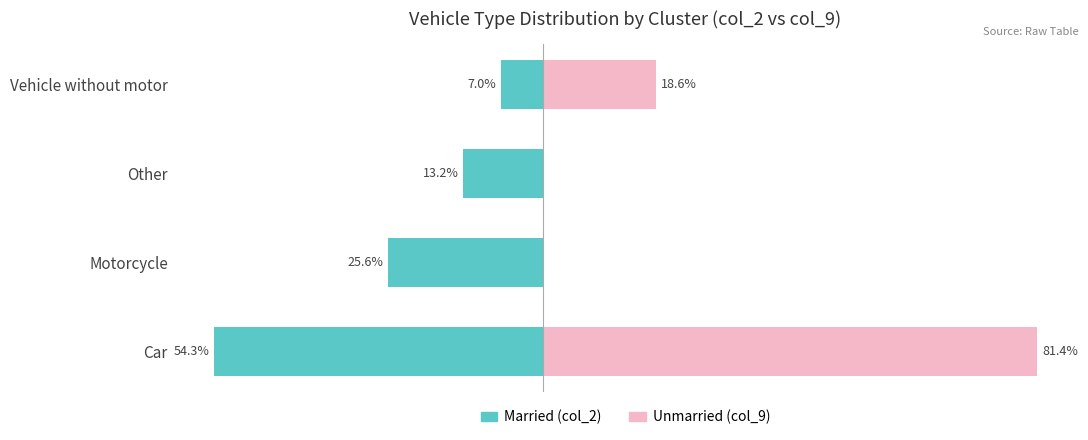

What is the value of the Married (col_2) bar at the 4th from the left?

-7.0